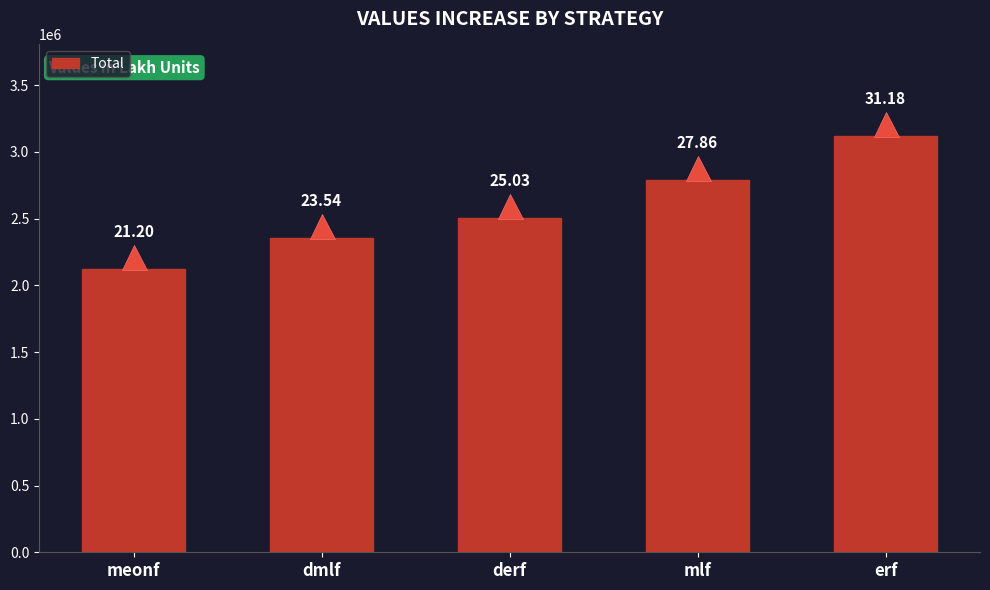

What is the sum of the values at dmlf and erf?

5472329